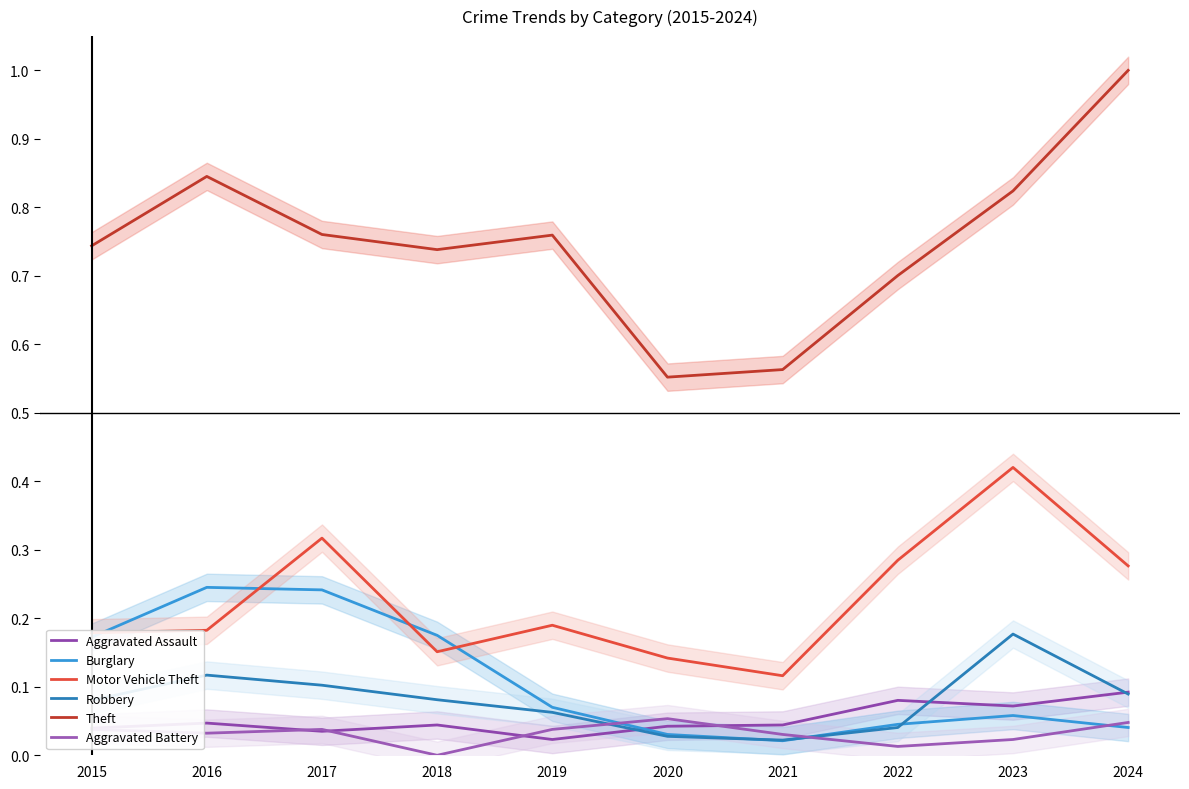

Between 2017 and 2024, which is larger?

2024